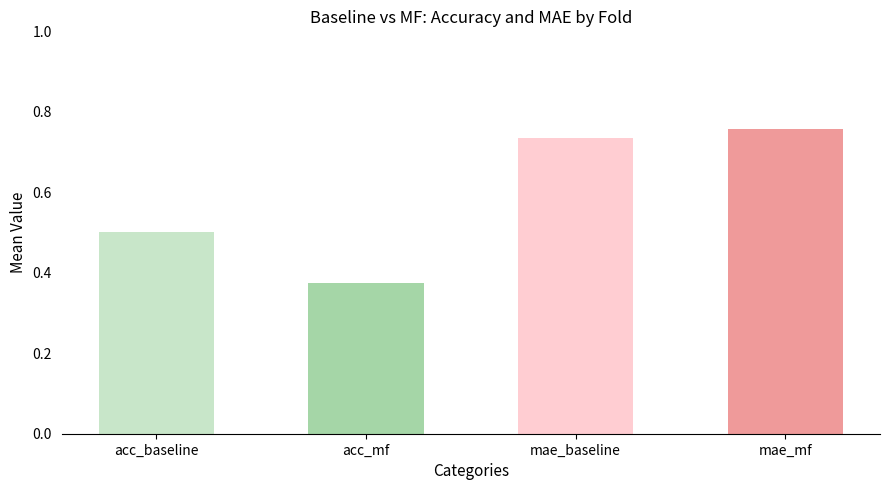

What is the difference between the maximum and minimum values in the mae_mf series?

0.1